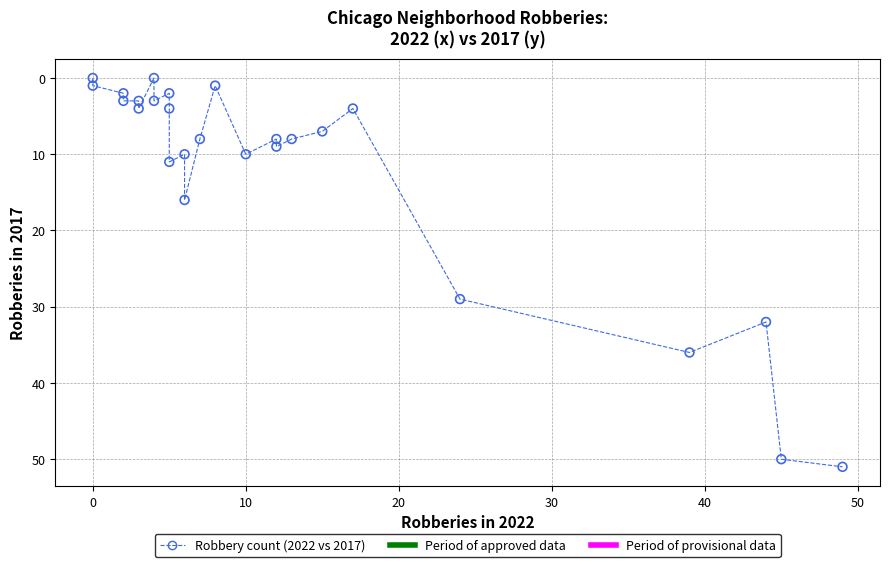

What Y value in the scatter plot is closest to 25?

29